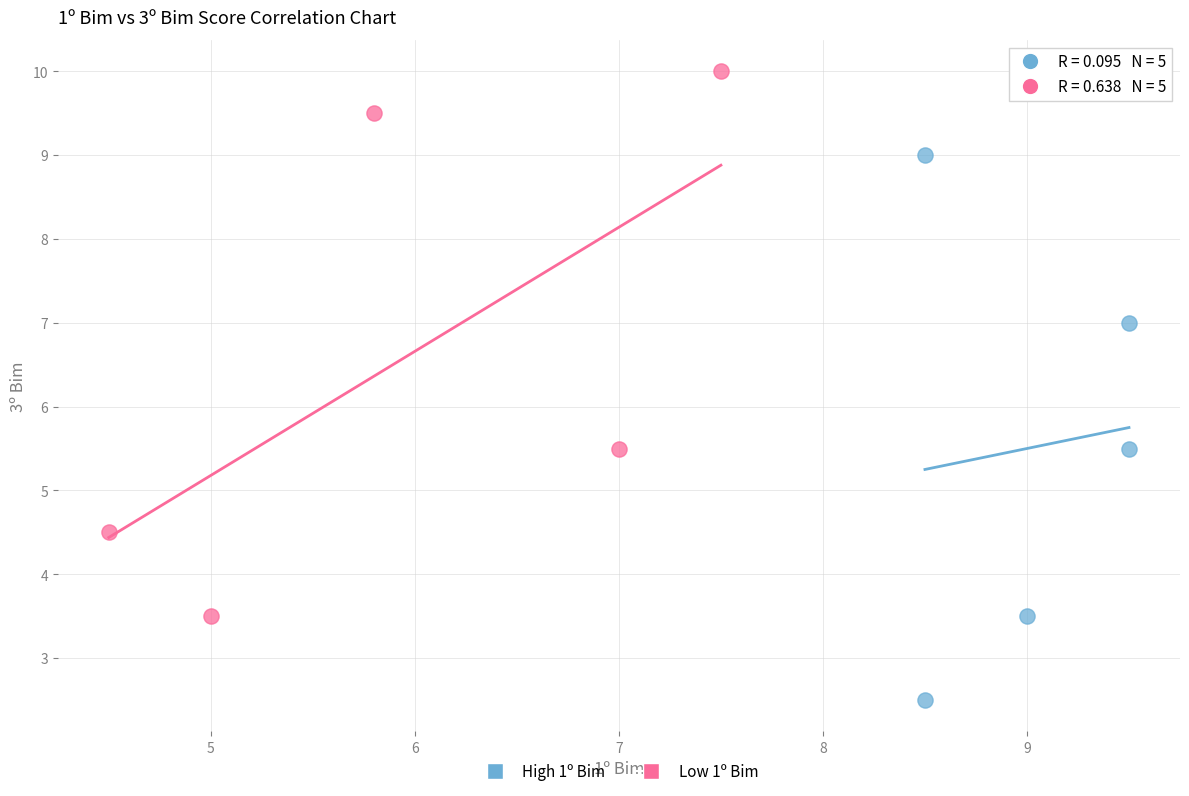

What are all the series names shown in the legend?

High 1º Bim, Low 1º Bim